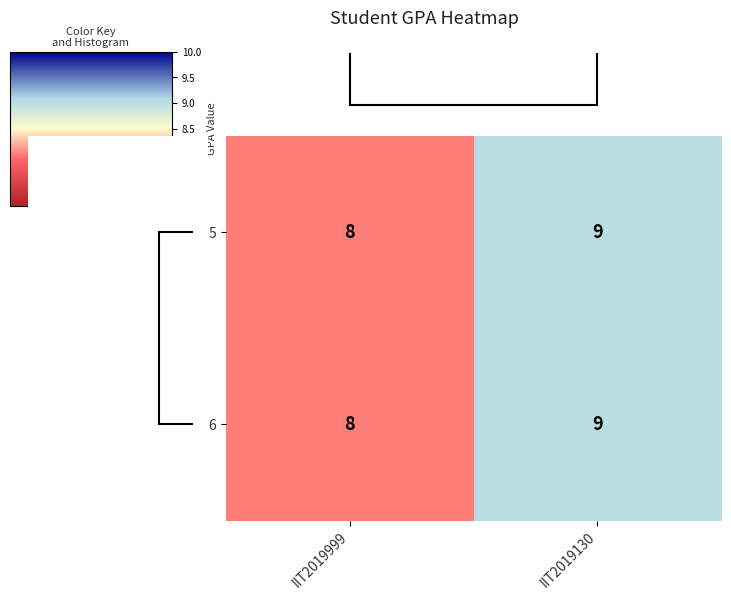

Count the number of categories in the chart.

2